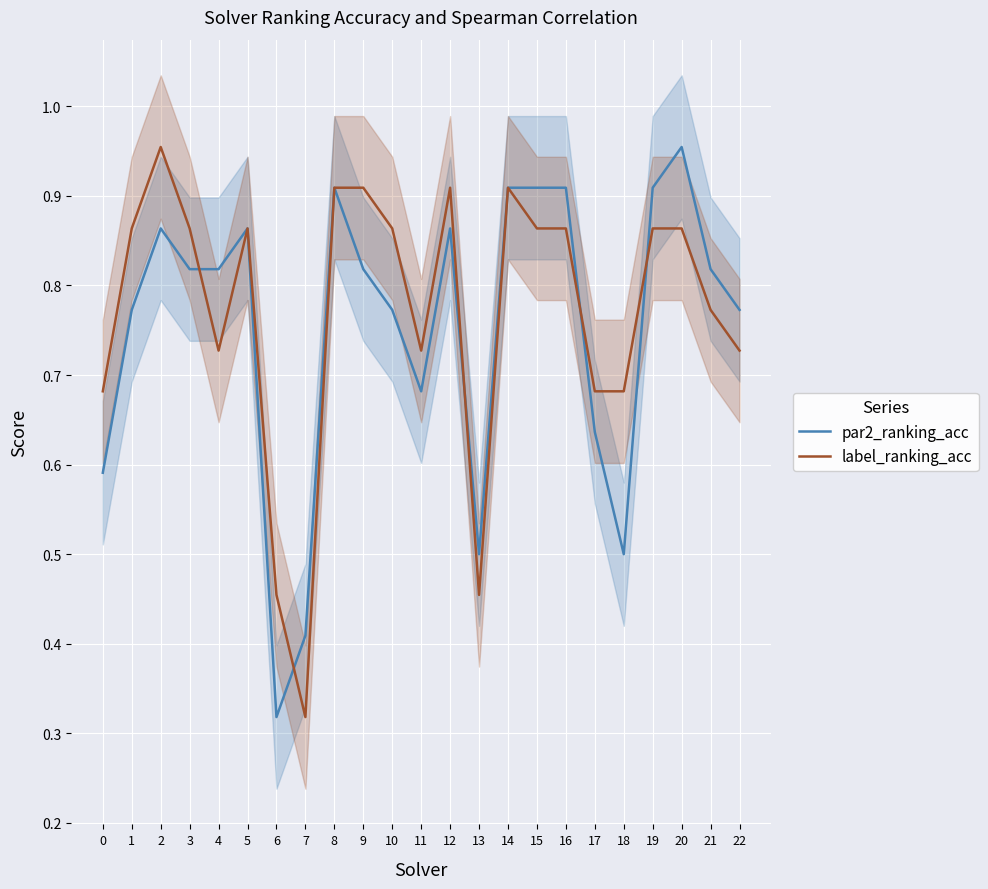

What is the average value of the label_ranking_acc series?

0.8